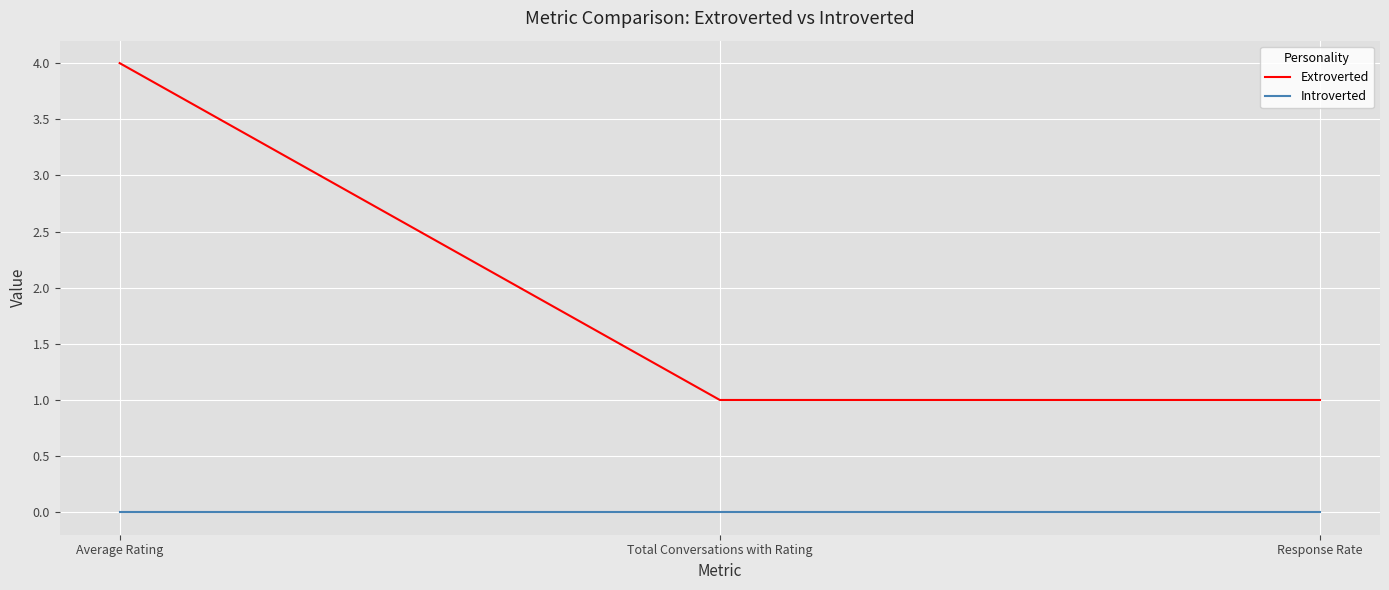

True or false: Extroverted has a value of 4 at Average Rating.

True